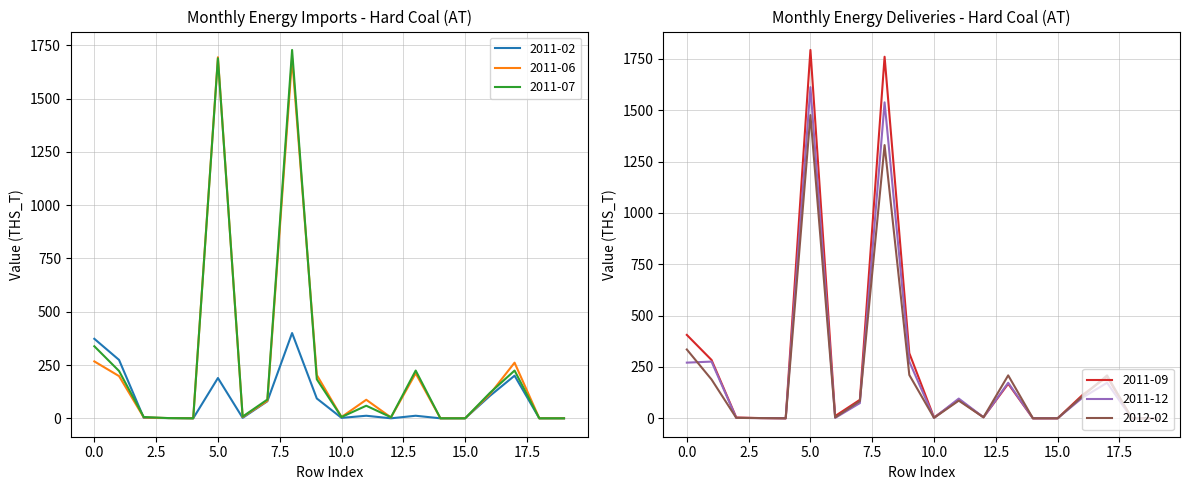

True or false: 2011-07 has a value of 338 at 0.0.

True